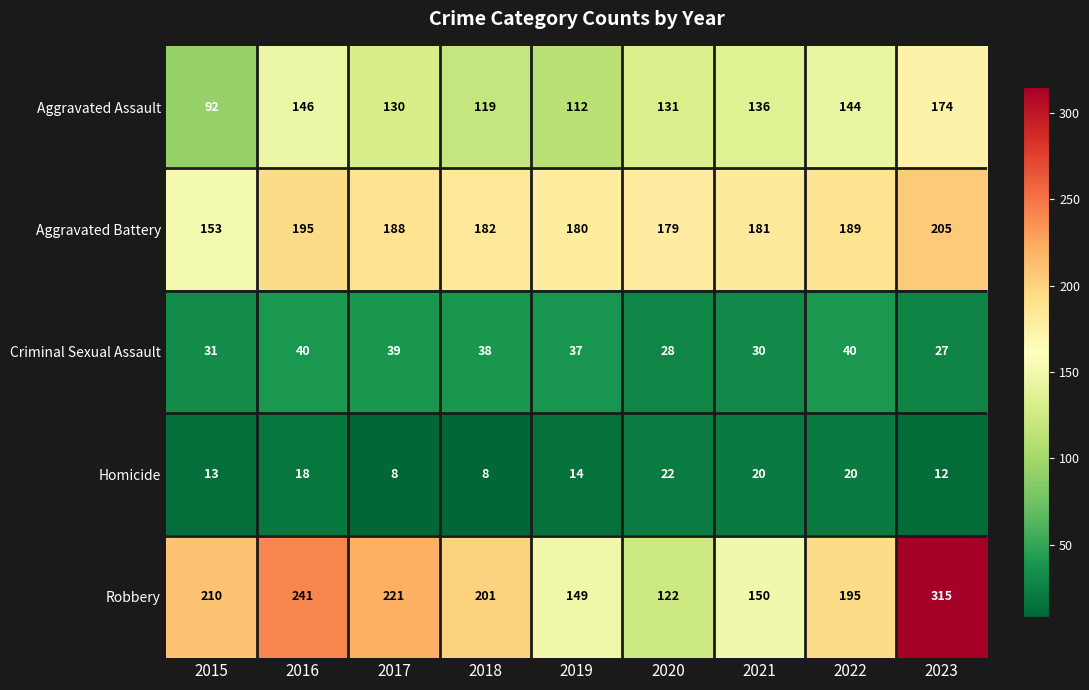

What is the maximum value for Robbery?

315